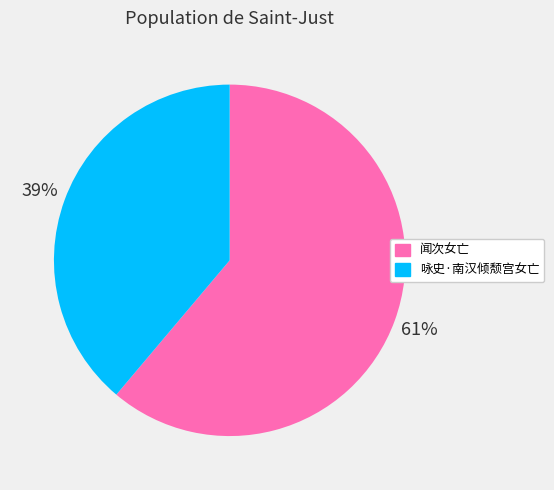

Rank the categories by value from lowest to highest.

咏史·南汉倾颓宫女亡, 闻次女亡